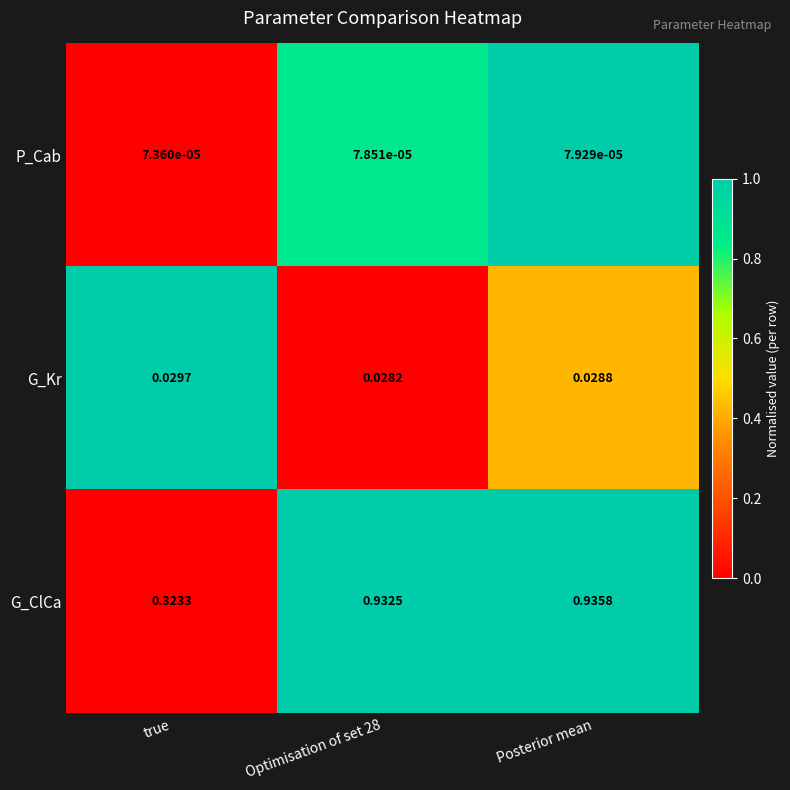

Between true and Posterior mean, which series saw the biggest shift?

G_ClCa